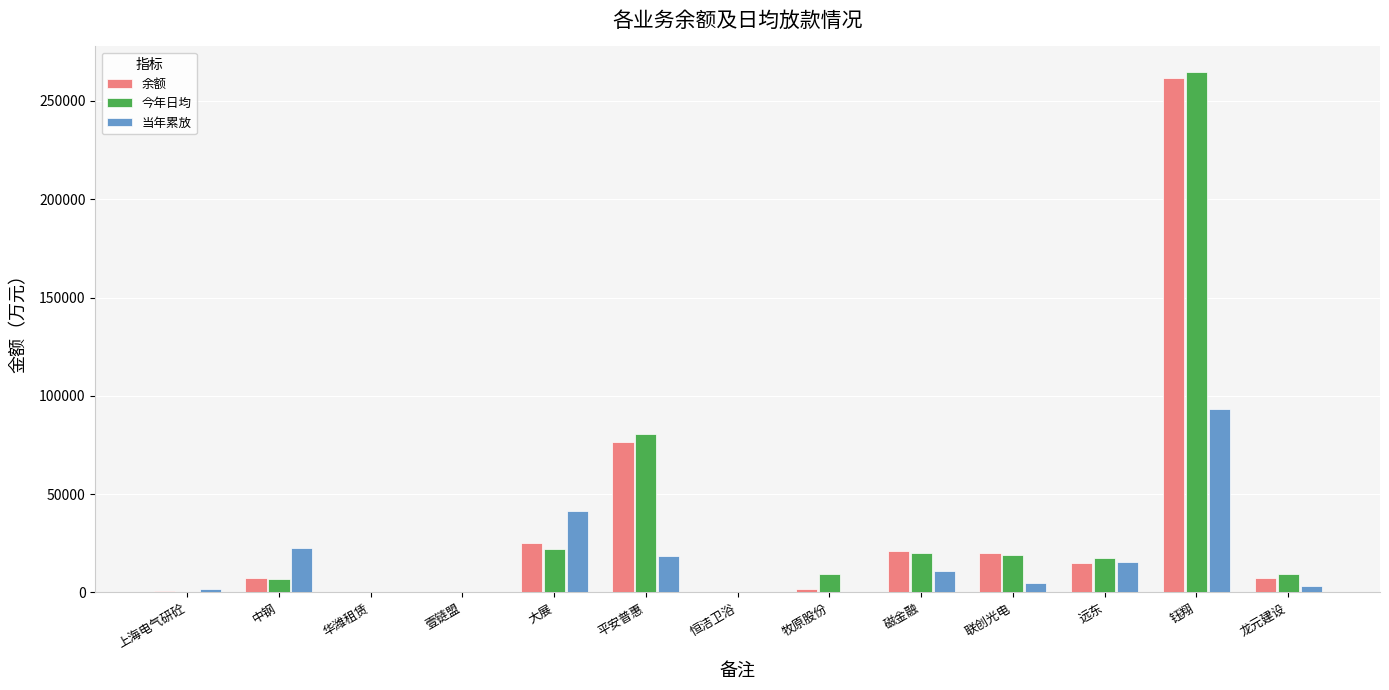

At which label is 余额 closest to 130814?

平安普惠